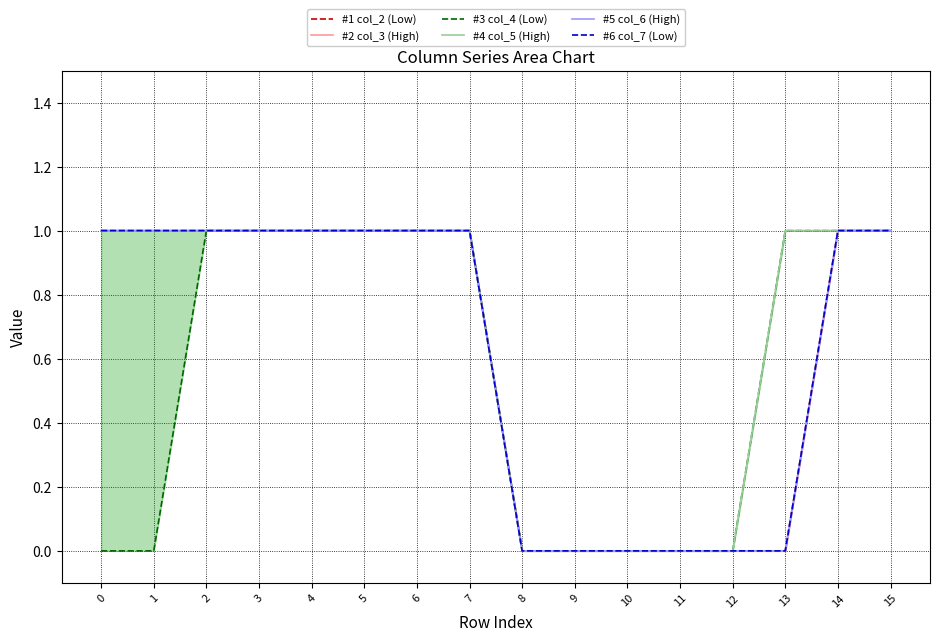

Reading left to right, list all the values displayed in this chart.

#1 col_2 (Low): 0=1	1=1	2=1	3=1	4=1	5=1	6=1	7=1	8=0	9=0	10=0	11=0	12=0	13=0	14=1	15=1
#2 col_3 (High): 0=1	1=1	2=1	3=1	4=1	5=1	6=1	7=1	8=0	9=0	10=0	11=0	12=0	13=0	14=1	15=1
#3 col_4 (Low): 0=0	1=0	2=1	3=1	4=1	5=1	6=1	7=1	8=0	9=0	10=0	11=0	12=0	13=1	14=1	15=1
#4 col_5 (High): 0=1	1=1	2=1	3=1	4=1	5=1	6=1	7=1	8=0	9=0	10=0	11=0	12=0	13=1	14=1	15=1
#5 col_6 (High): 0=1	1=1	2=1	3=1	4=1	5=1	6=1	7=1	8=0	9=0	10=0	11=0	12=0	13=0	14=1	15=1
#6 col_7 (Low): 0=1	1=1	2=1	3=1	4=1	5=1	6=1	7=1	8=0	9=0	10=0	11=0	12=0	13=0	14=1	15=1